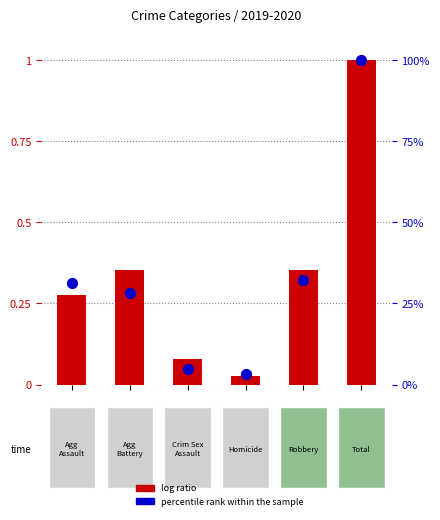

Which series reaches the maximum Y coordinate?

log ratio